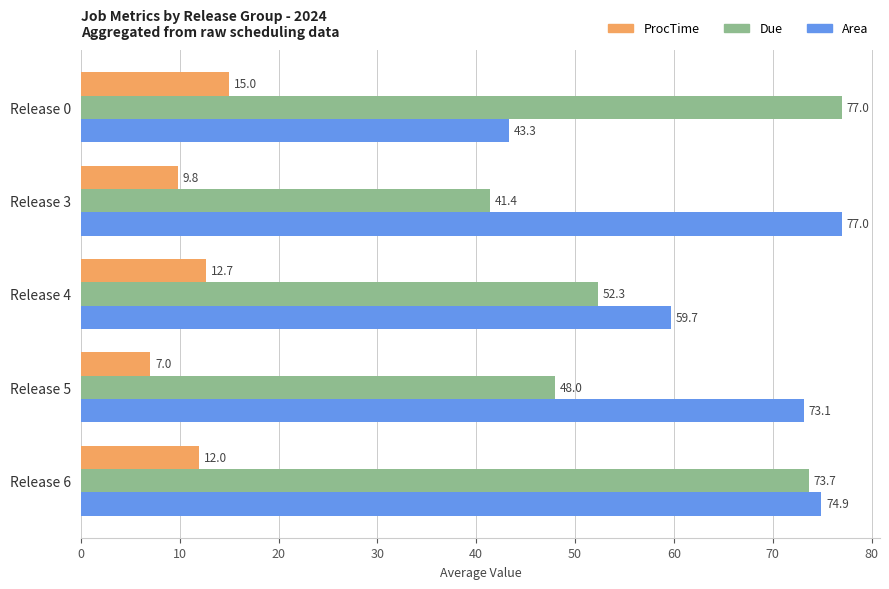

How many categories are shown in the chart?

5